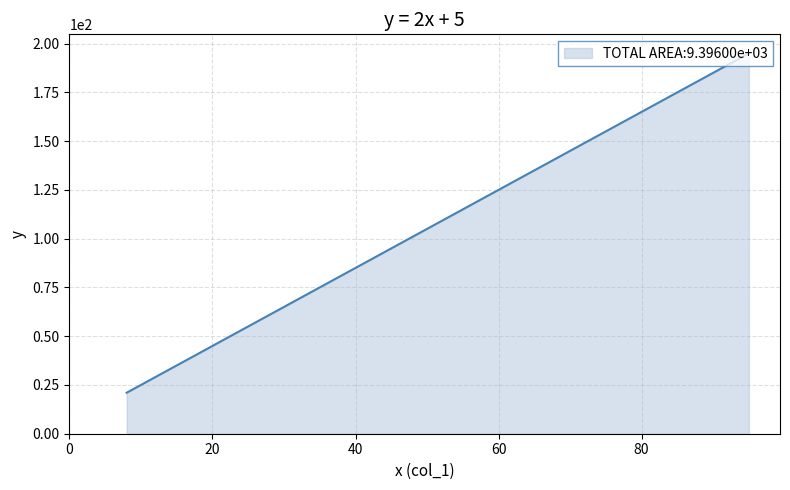

What is the difference between the maximum and second lowest values?

86